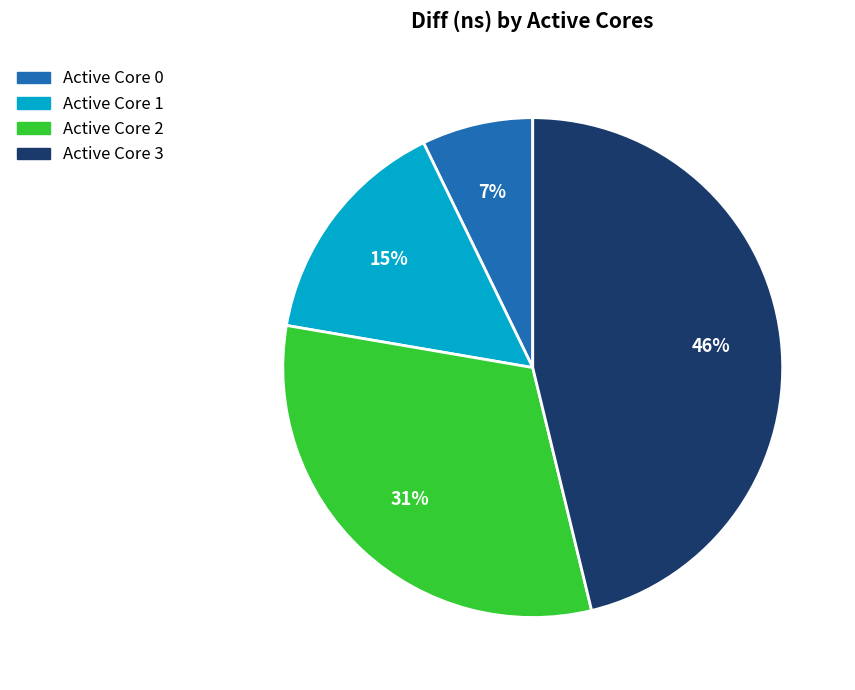

To the nearest percent, what is the difference between the largest and smallest slice percentages?

39%